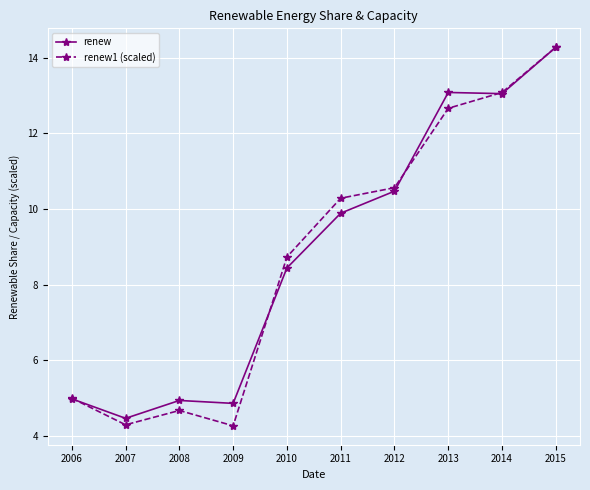

At which category does renew1 (scaled) reach its first local peak?

2008